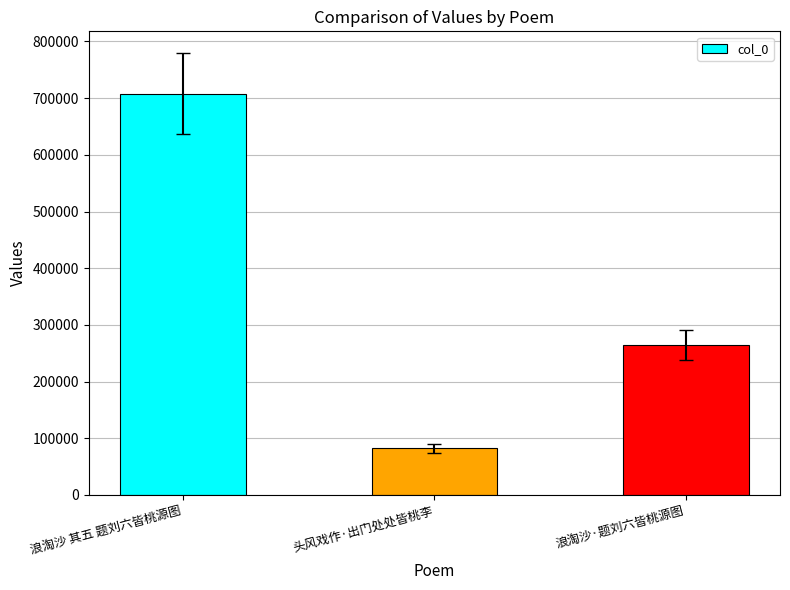

Reading left to right, what are all the values shown in this chart?

708120	82384	263789